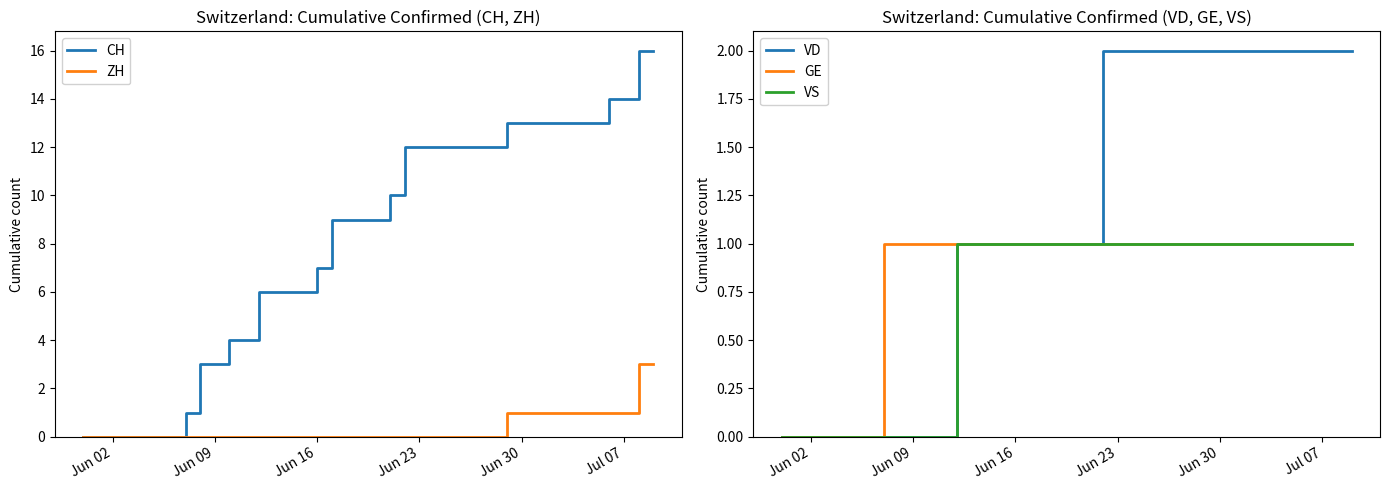

What is the maximum value for CH?

16